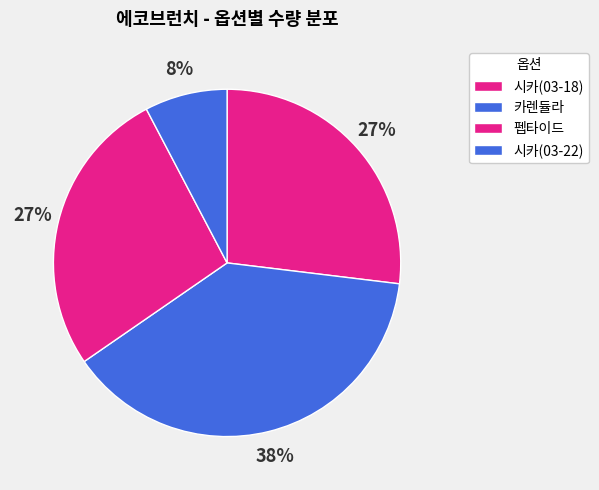

To the nearest percent, what is the difference between the largest and smallest slice percentages?

31%